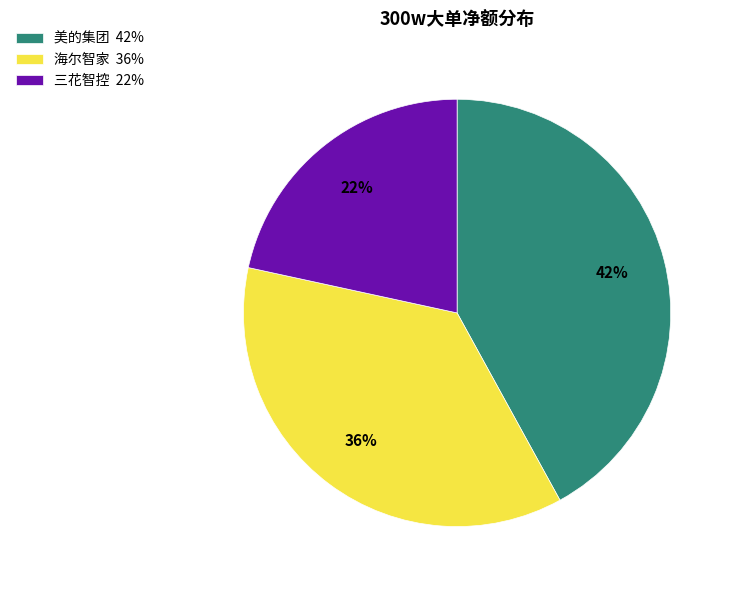

Which slice is the smallest?

三花智控 22%